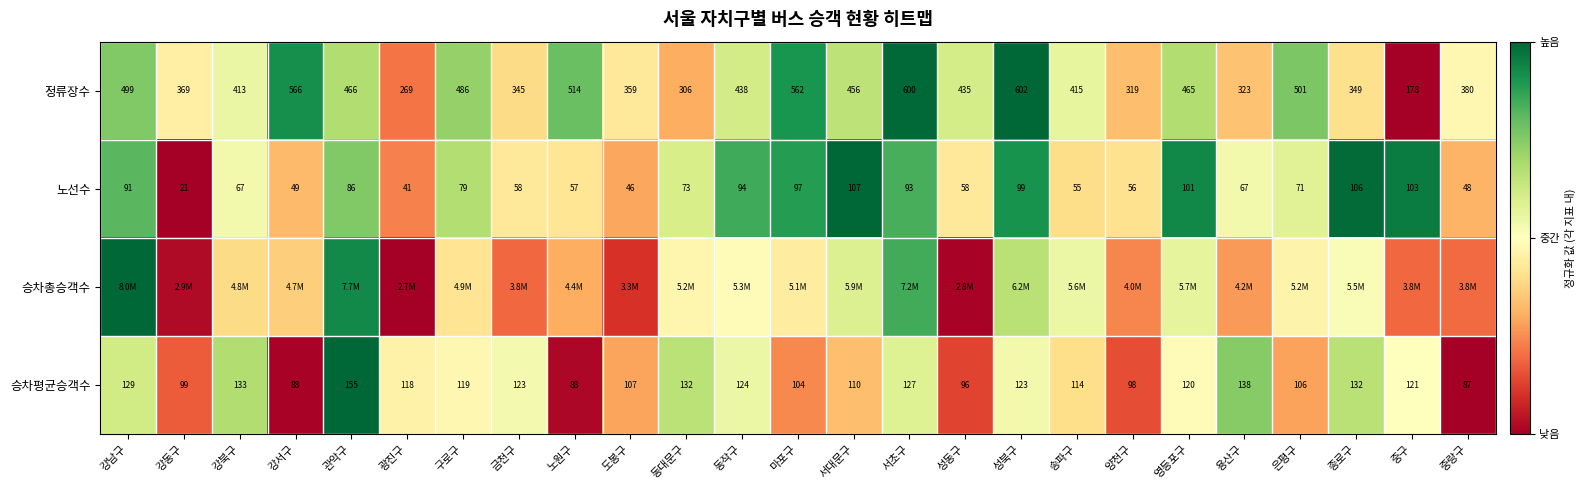

At which label does 정류장수 first exceed 435?

강남구